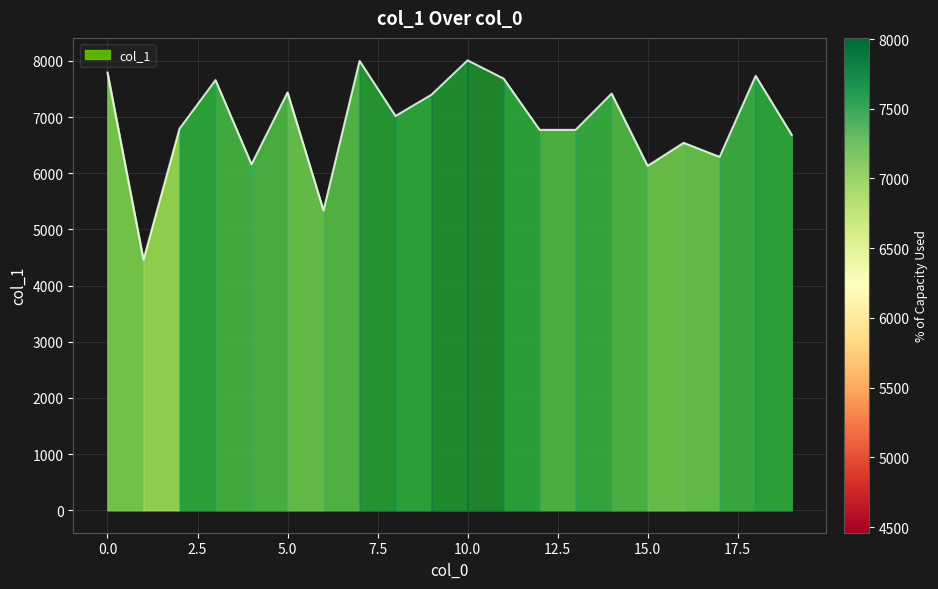

What is the greatest value displayed?

8008